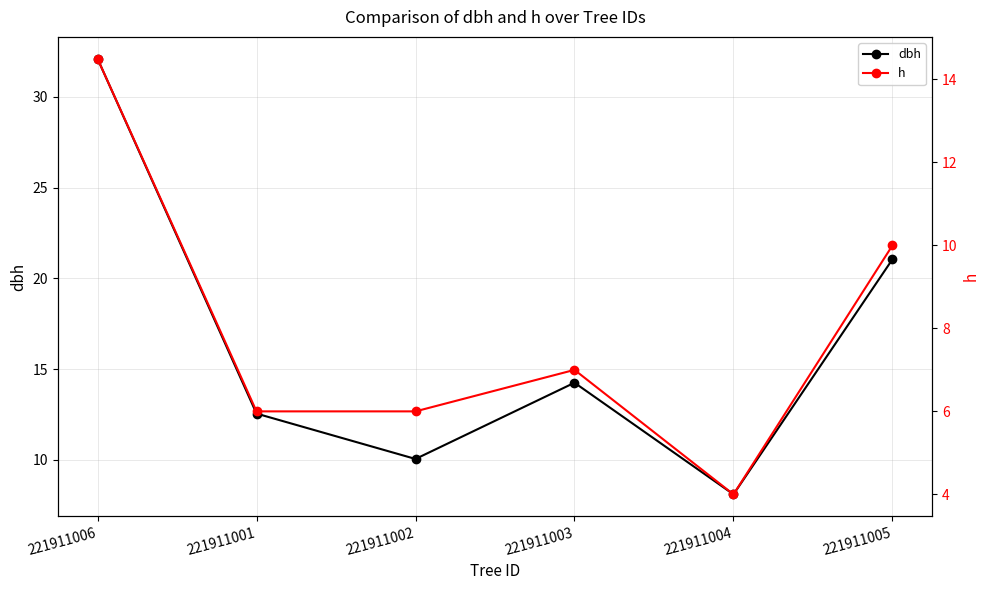

What is the difference between the second highest and minimum values in the dbh series?

13.0